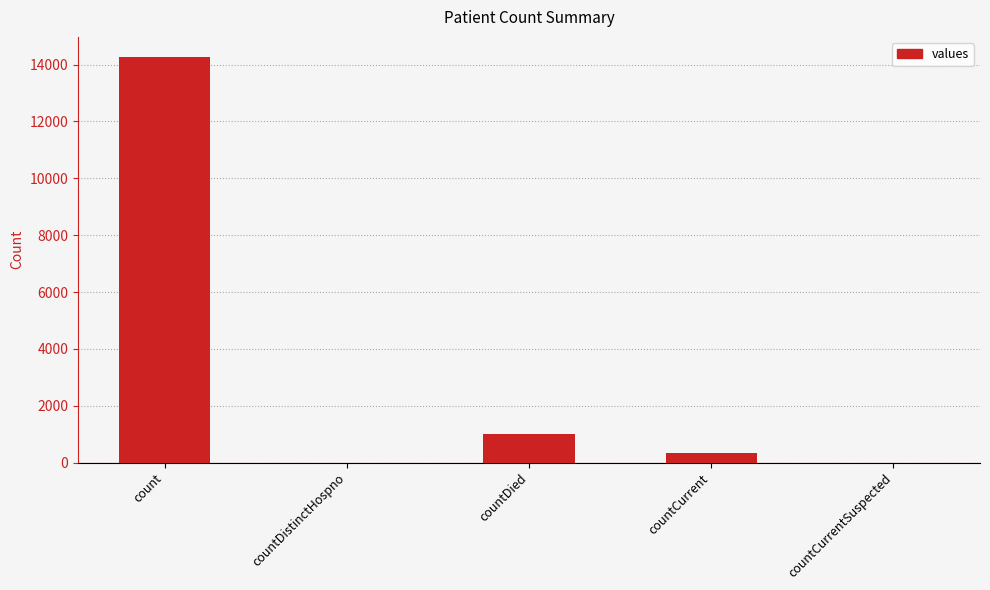

At which category does the chart reach its peak across all series?

count